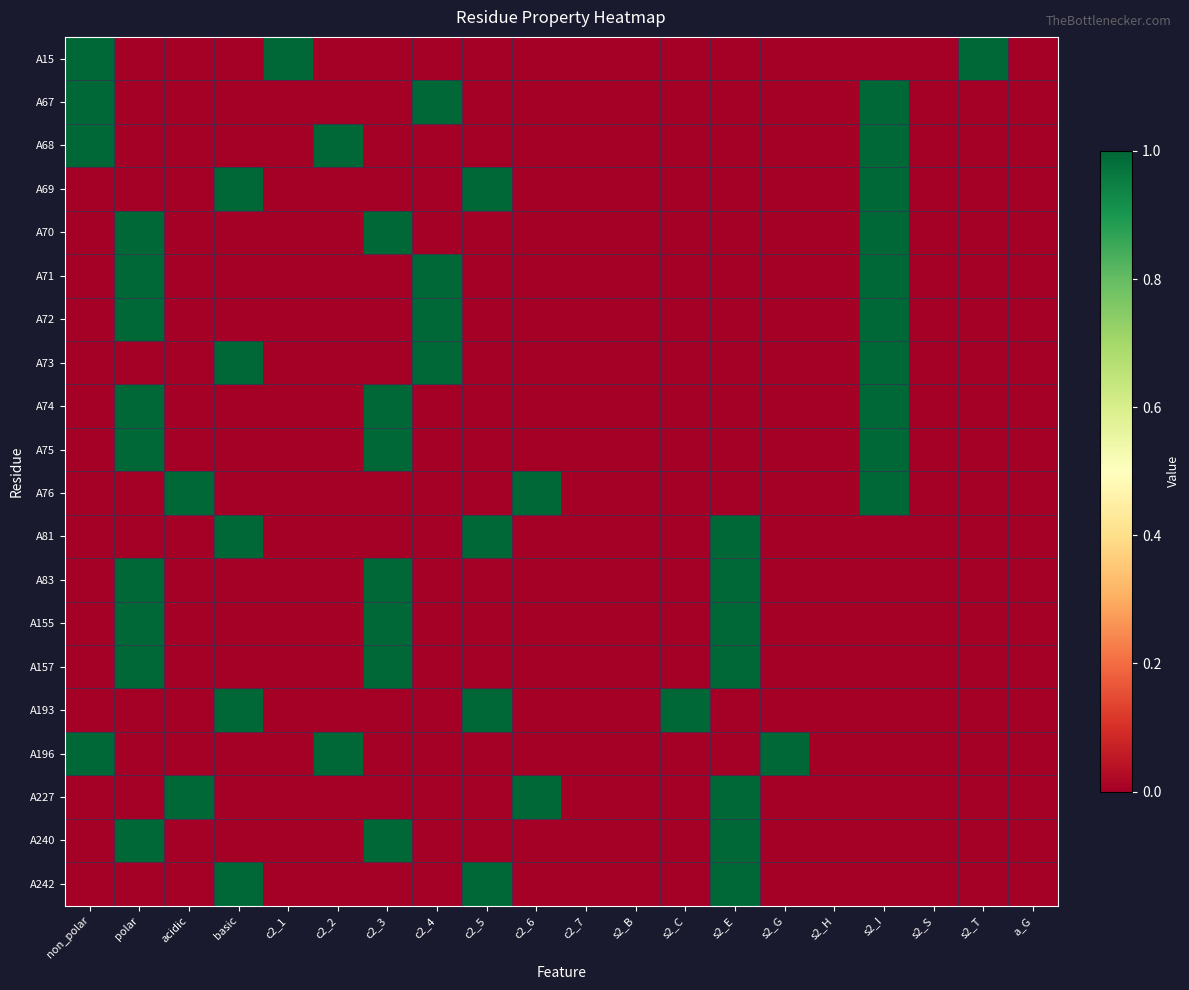

What is the greatest value displayed?

1